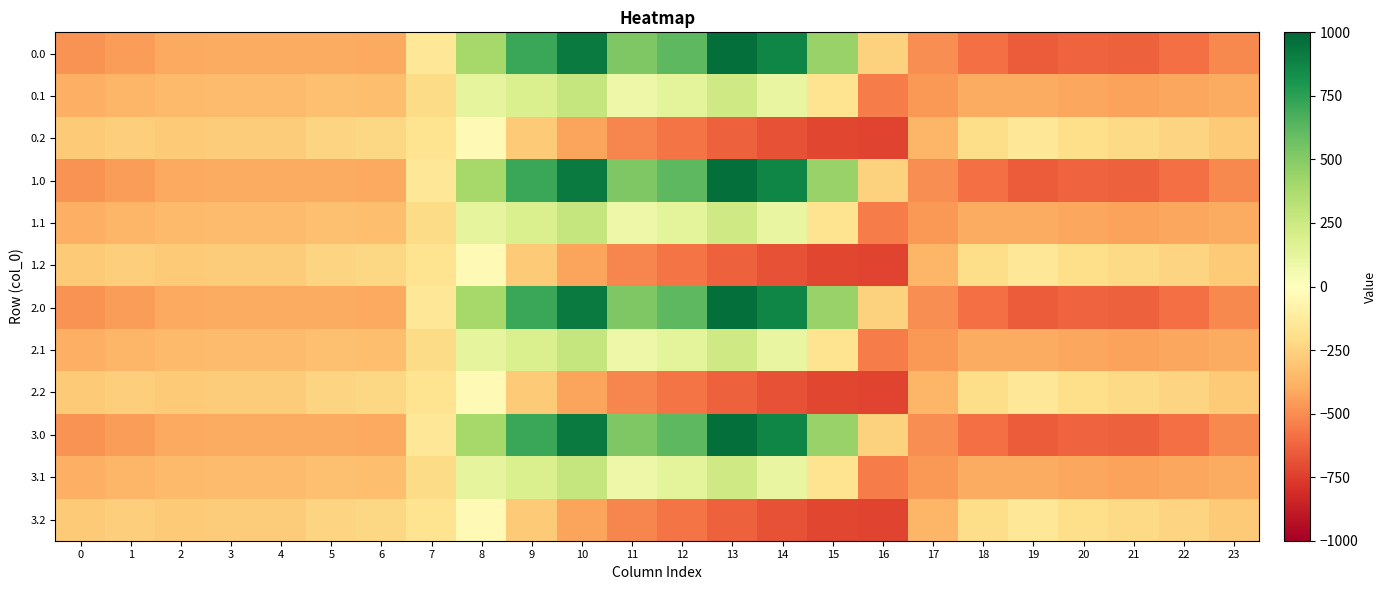

At which category is the sum across all series the highest?

10